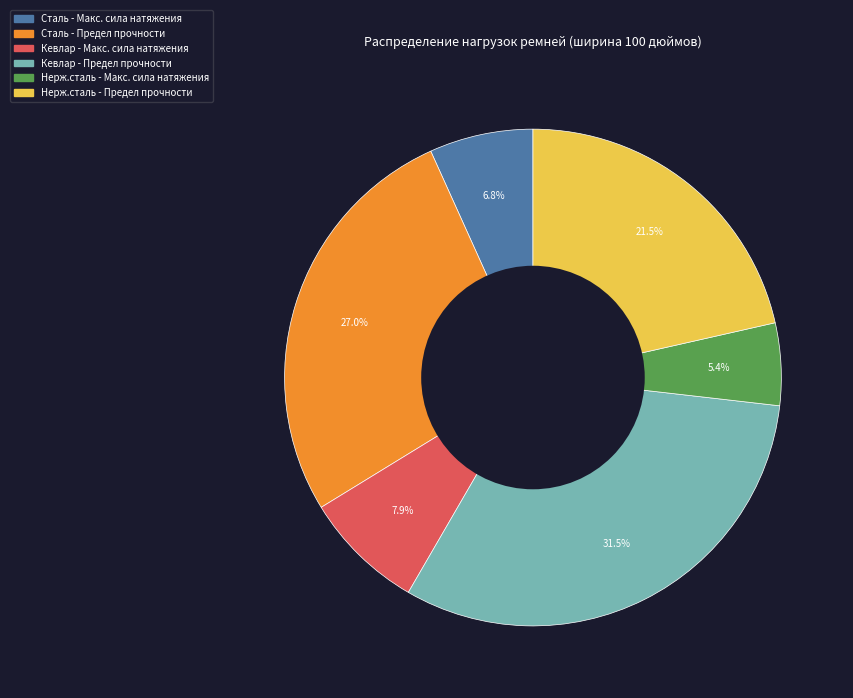

Combined, do Сталь - Предел прочности and Кевлар - Предел прочности account for over 50%?

Yes